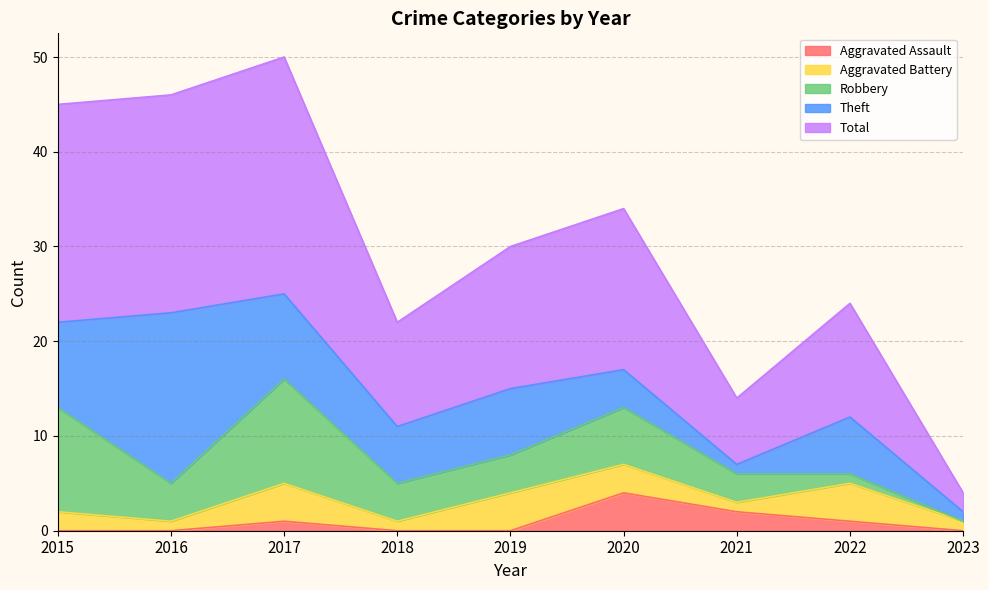

What is the maximum value for Theft?

18